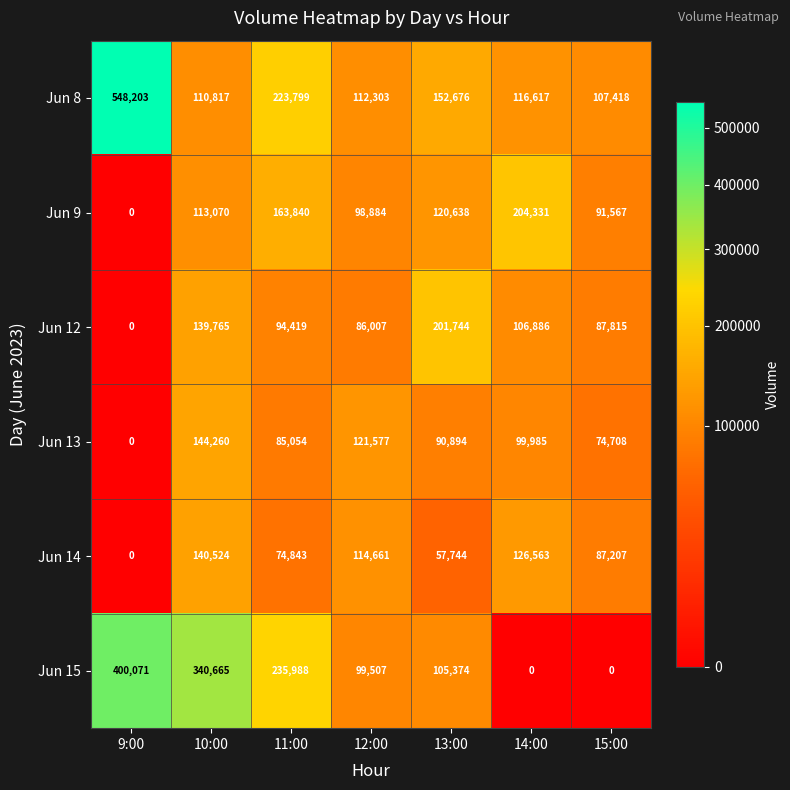

What is the greatest value displayed?

548203